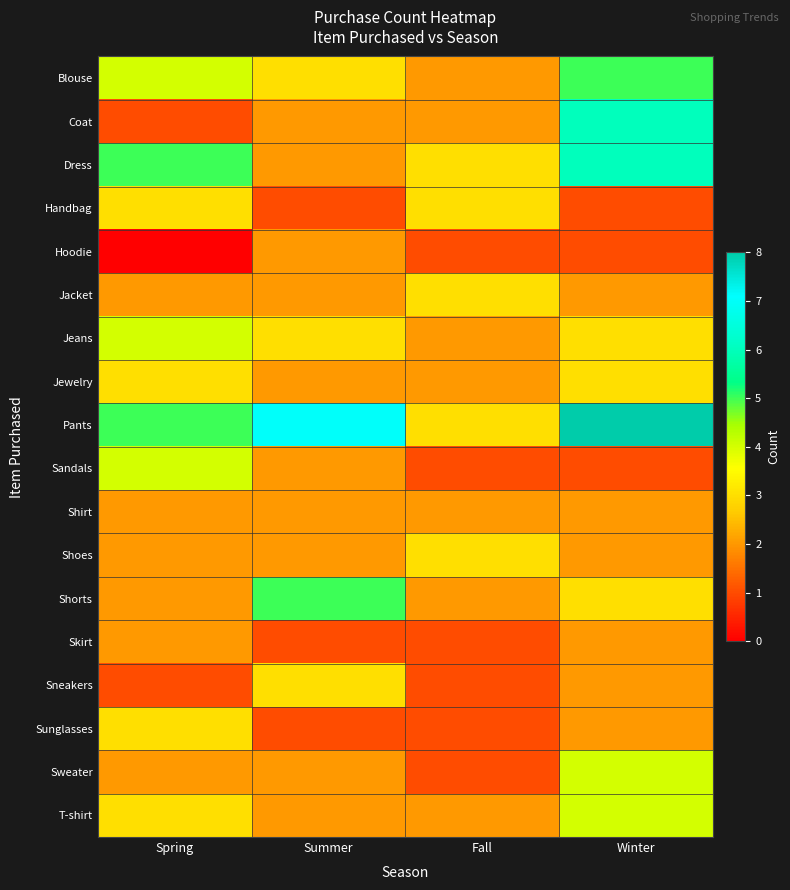

Between Fall and Winter, which is larger?

Winter